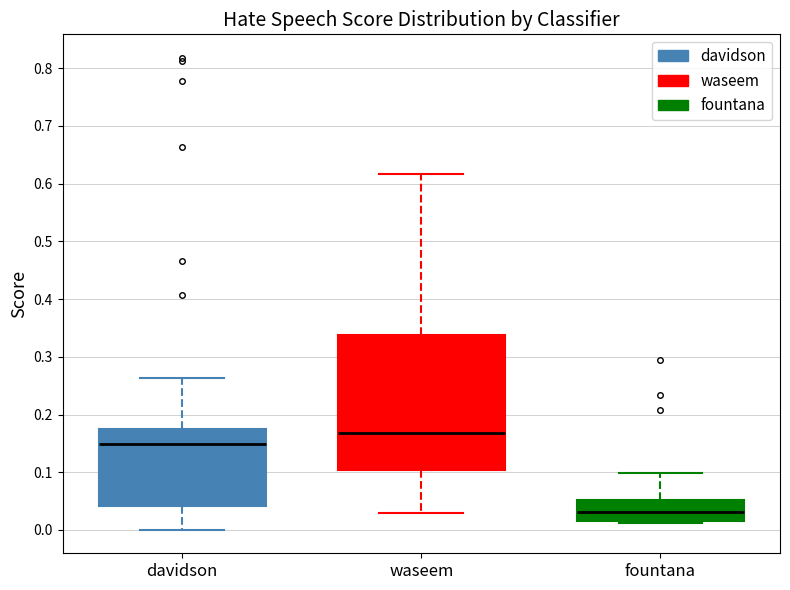

Where is the lower edge of the box for davidson on the y-axis? The values are not printed on the chart, so give them approximately, as read against the axis.

0.04